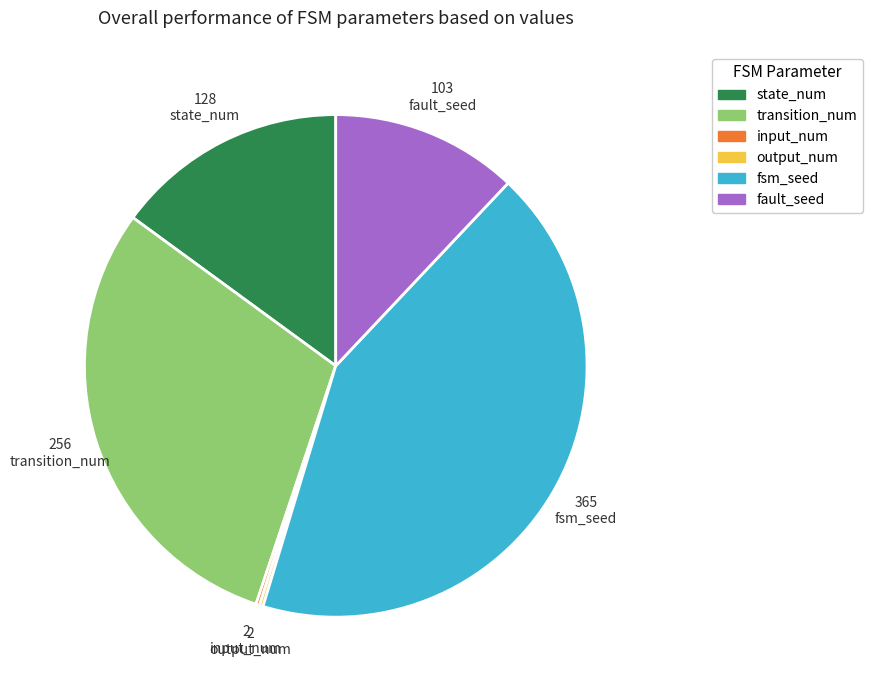

What is the largest slice in the pie chart?

fsm_seed